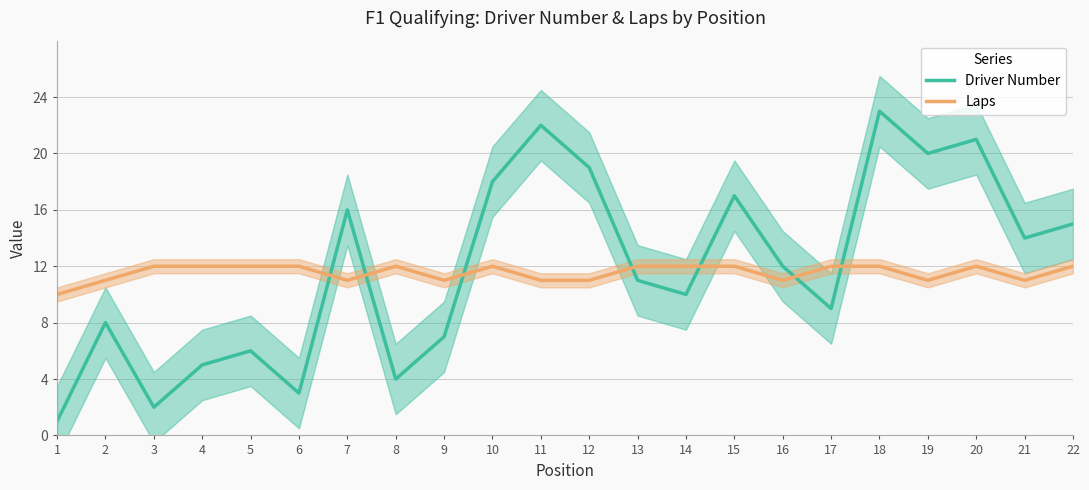

True or false: Laps has more than 2 interior local peaks.

True